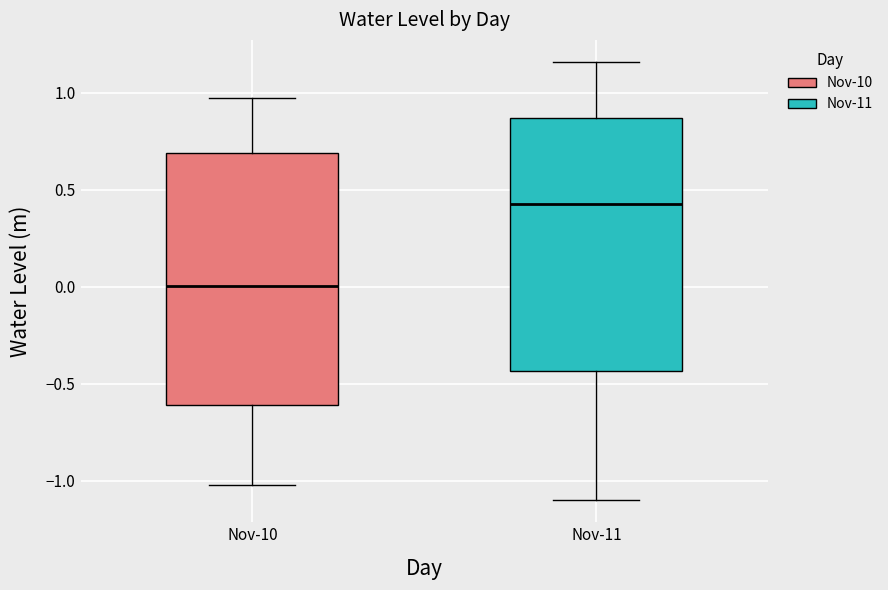

Which box has the highest median line?

Nov-11